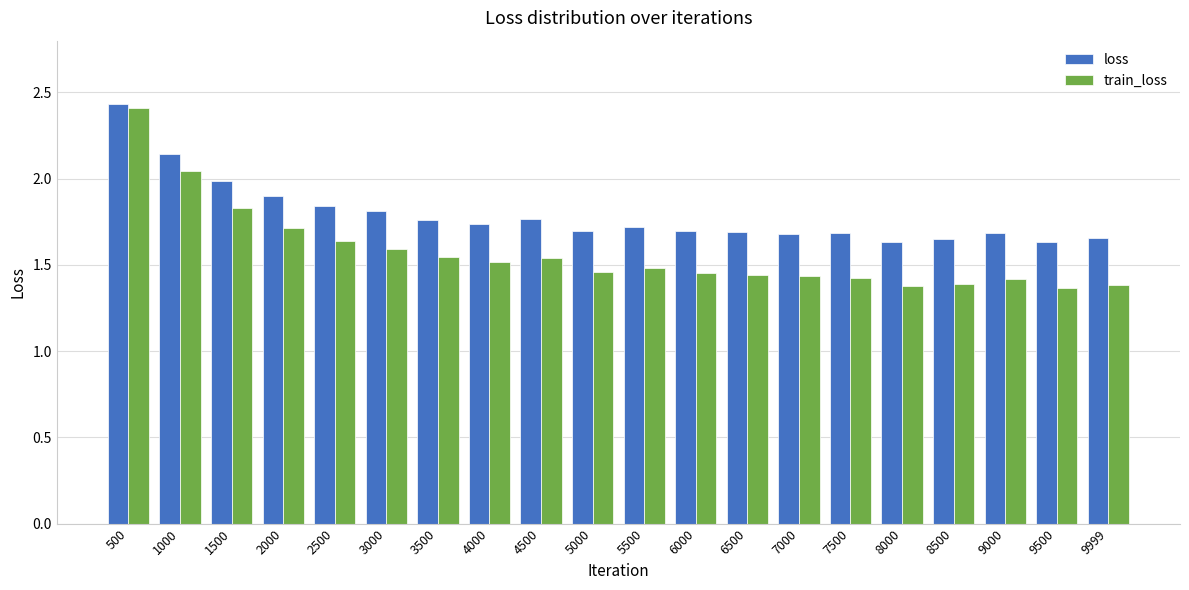

At 3500, list the series in order from largest to smallest.

loss, train_loss